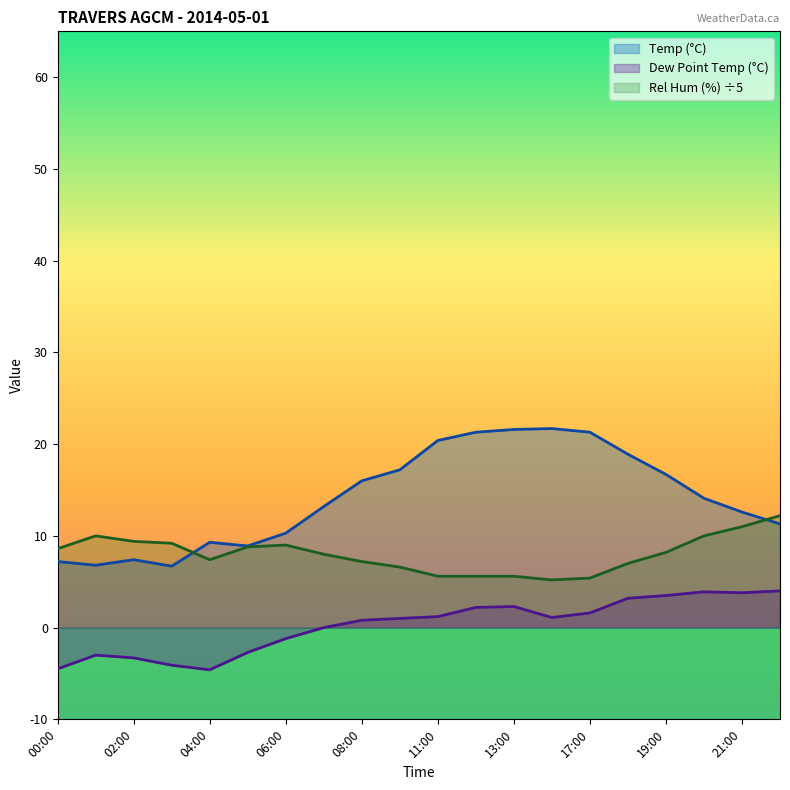

Reading left to right, transcribe all the data shown in this chart.

Temp (°C): 7.2	6.8	7.4	6.7	9.3	8.9	10.3	13.2	16.0	17.2	20.4	21.3	21.6	21.7	21.3	18.9	16.7	14.1	12.6	11.3
Dew Point Temp (°C): -4.5	-3.0	-3.3	-4.1	-4.6	-2.7	-1.2	0.0	0.8	1.0	1.2	2.2	2.3	1.1	1.6	3.2	3.5	3.9	3.8	4.0
Rel Hum (%): 8.6	10.0	9.4	9.2	7.4	8.8	9.0	8.0	7.2	6.6	5.6	5.6	5.6	5.2	5.4	7.0	8.2	10.0	11.0	12.2